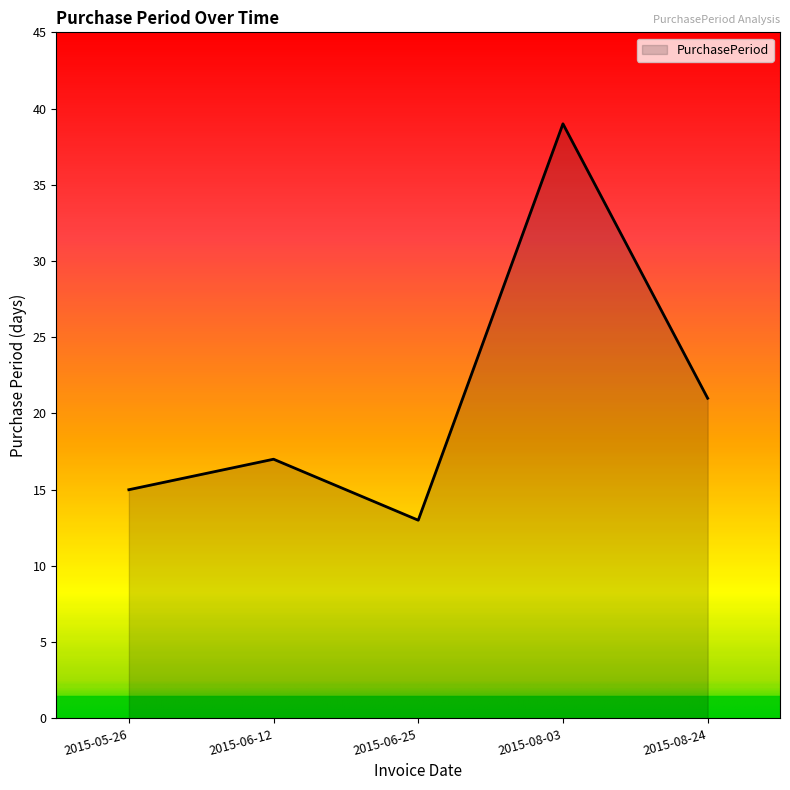

What is the sum of the values at 2015-06-25 and 2015-08-24?

34